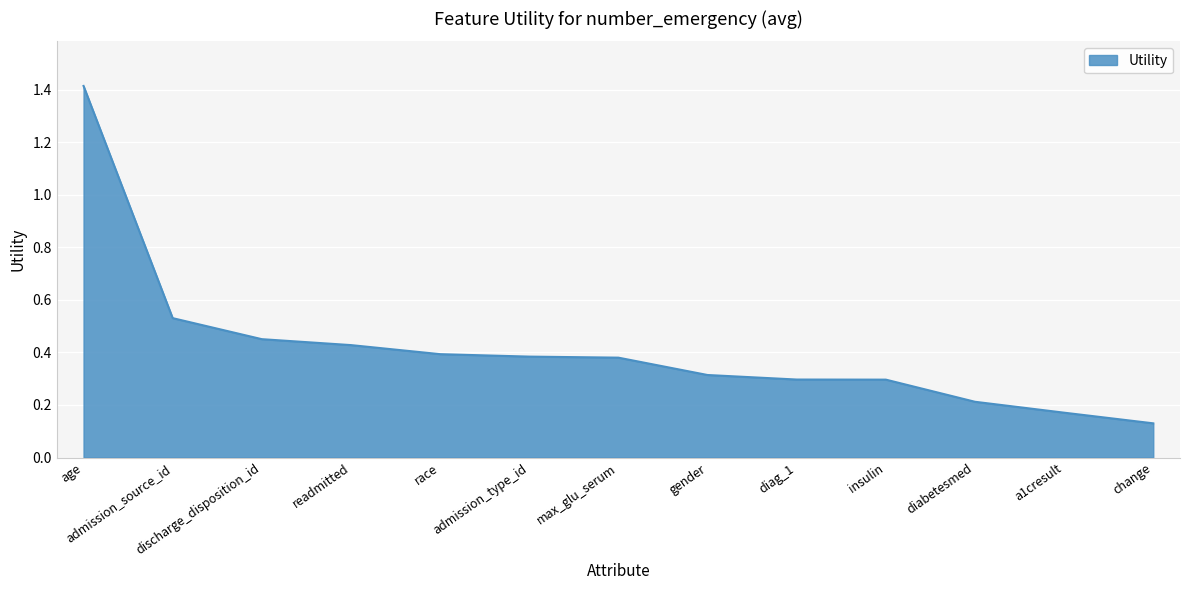

Where is the data nearest to the value 0?

change